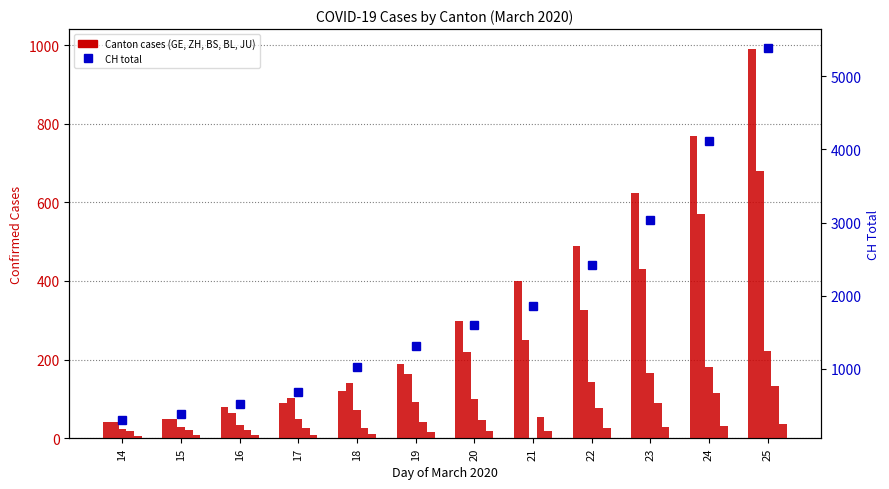

At how many categories does at least one series exceed 2653?

3